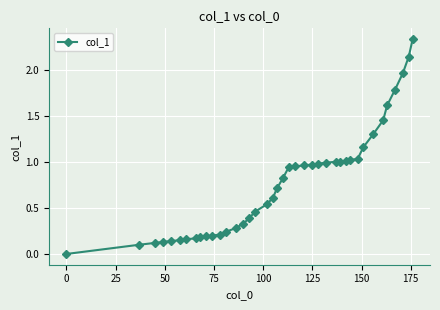

How many lines are shown in the chart?

1